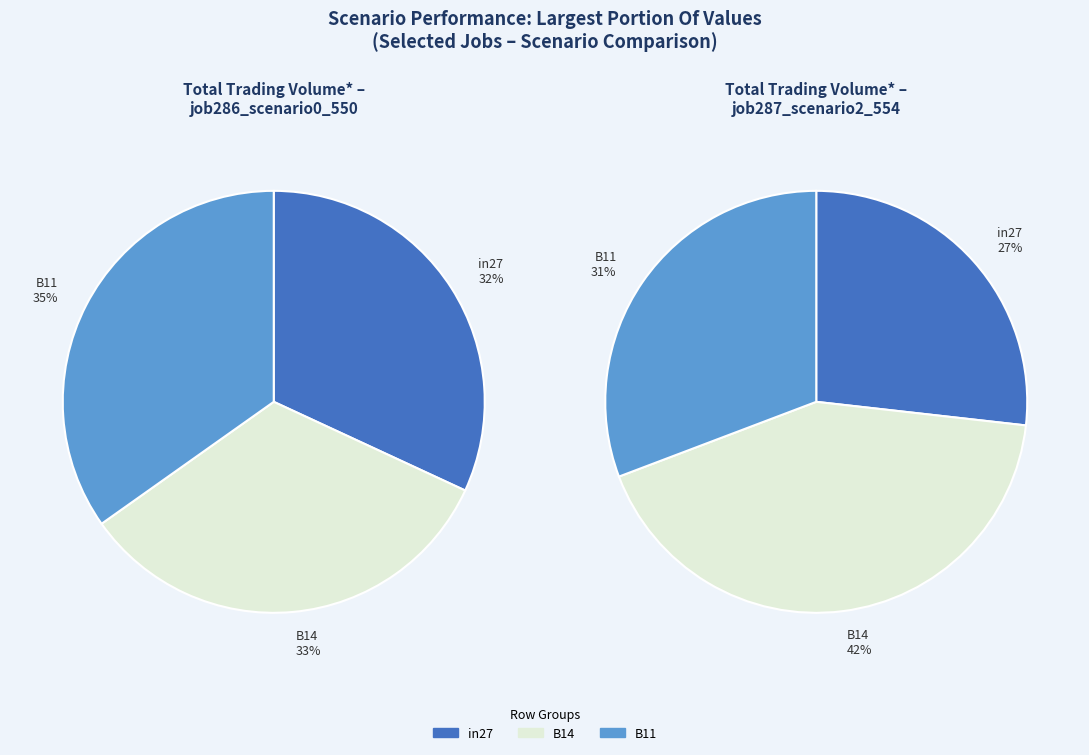

What is the largest slice in the pie chart?

job287_scenario2_554